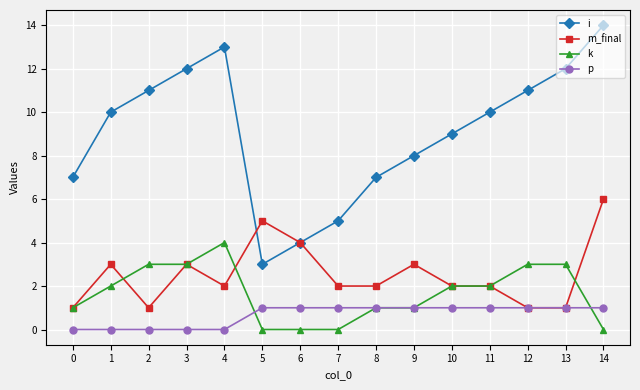

What is the spread (max minus min) of values at 2?

11